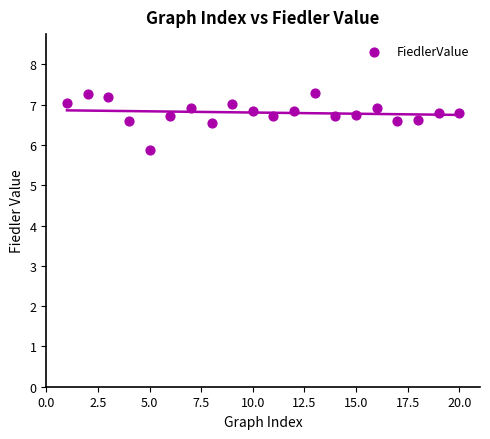

What Y value in the scatter plot is closest to 6?

5.9